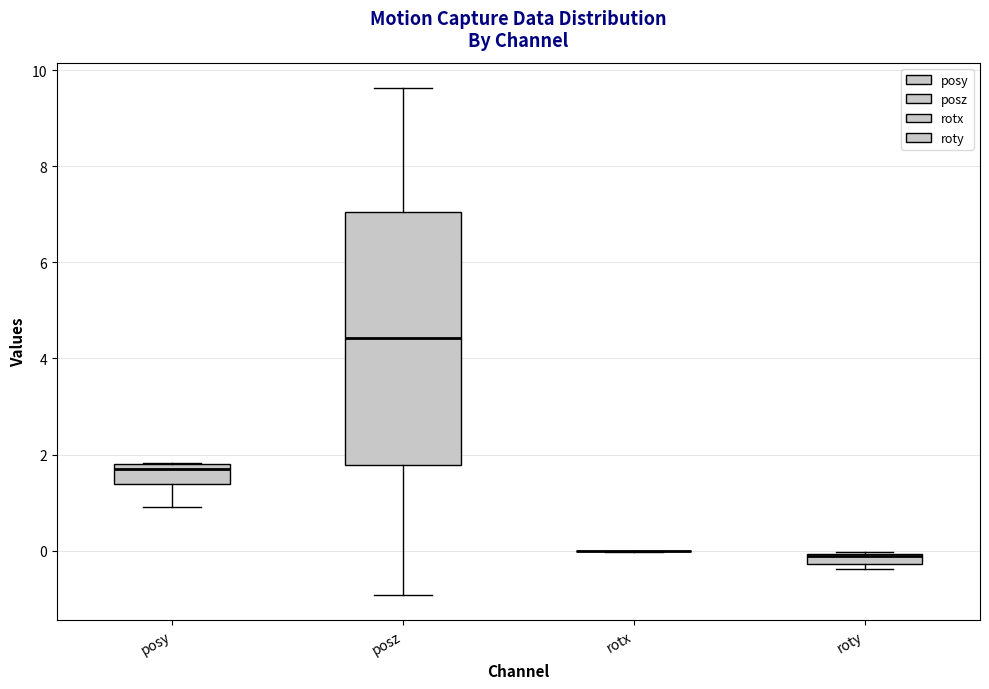

Where is the upper edge of the box for roty on the y-axis? The values are not printed on the chart, so give them approximately, as read against the axis.

0.0